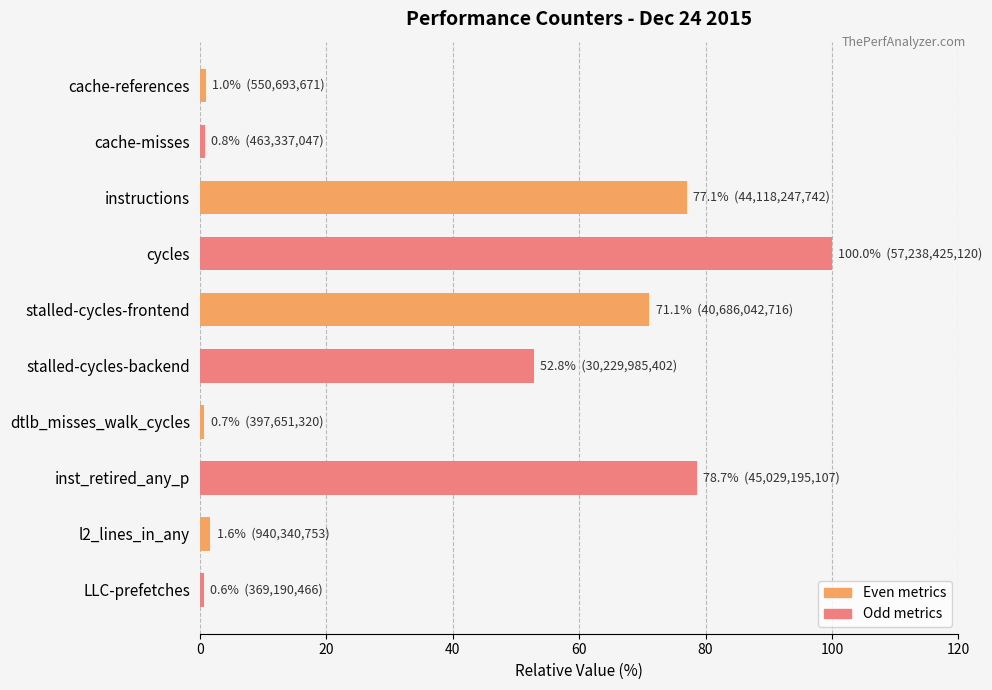

What is the difference between the maximum and minimum values?

99.4